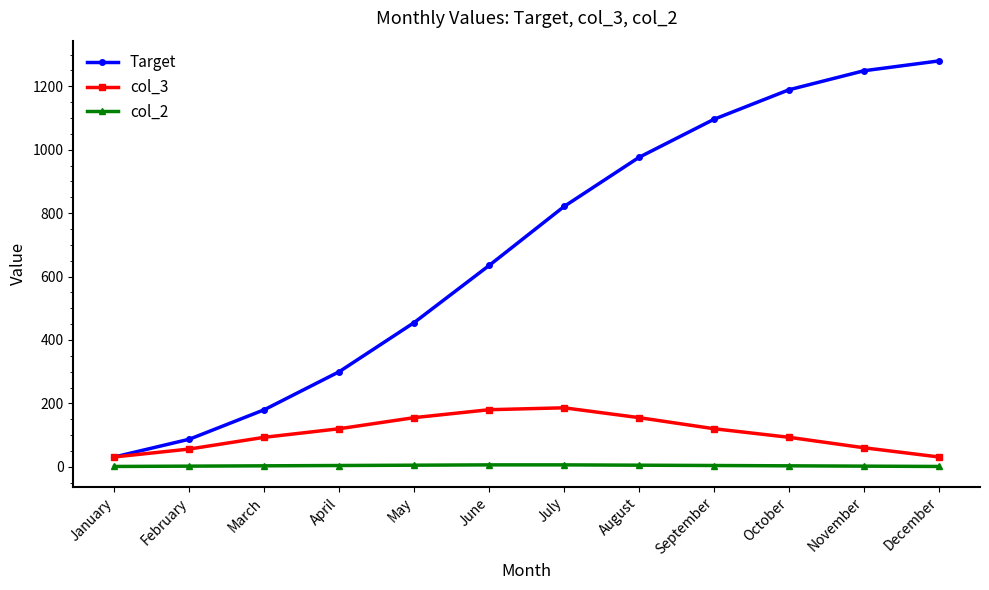

List the series in order of their peak value, highest first.

Target, col_3, col_2